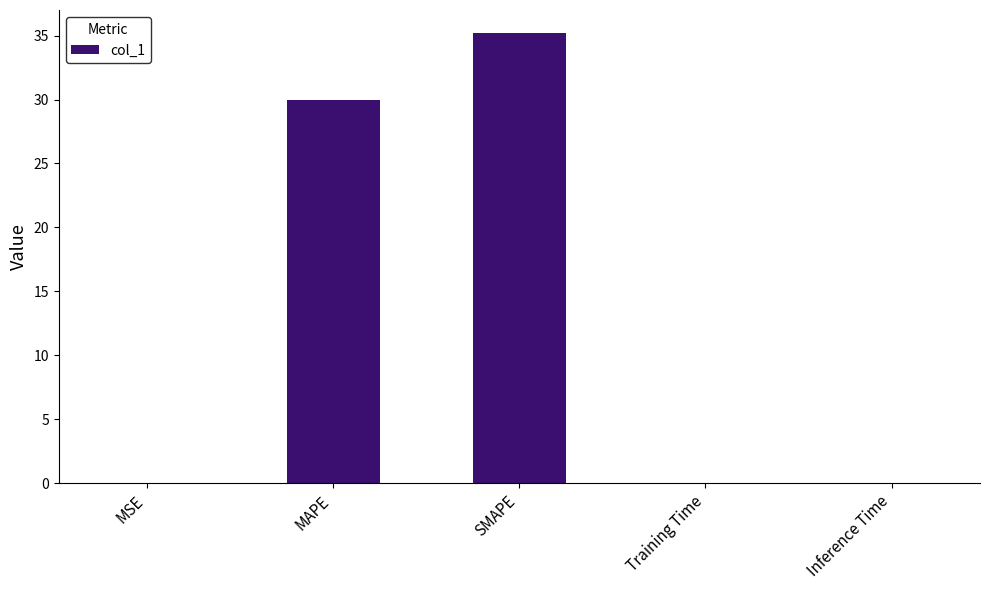

What value does the data have at MAPE?

30.0